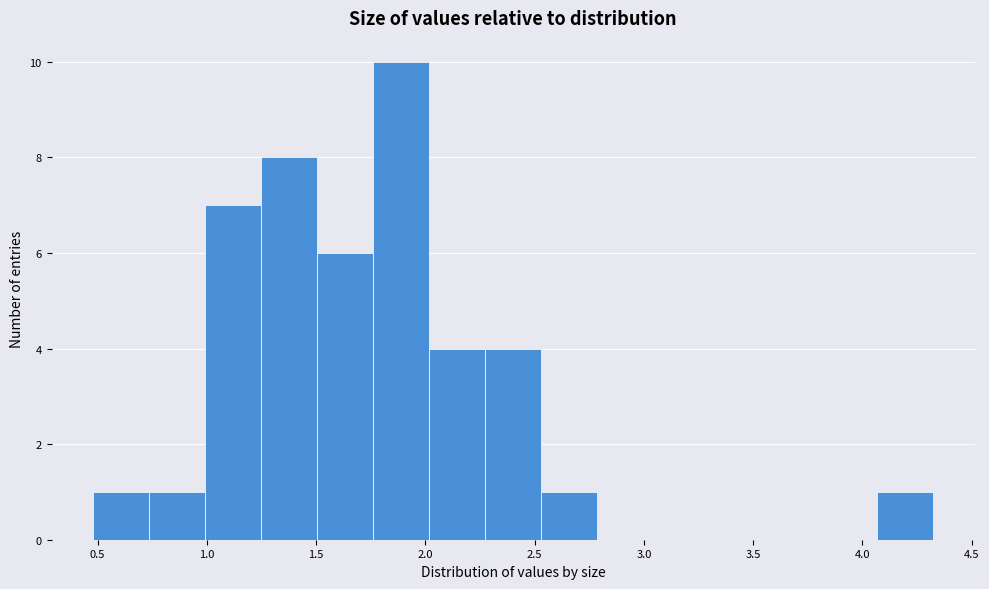

Reading left to right, list every bar in this chart as the range it spans on the x-axis followed by its height. Neither the bar edges nor the heights are printed on the chart, so give them approximately, as read against the axes.

0.50 to 0.75: 1
0.75 to 1.00: 1
1.00 to 1.25: 7
1.25 to 1.50: 8
1.50 to 1.75: 6
1.75 to 2.00: 10
2.00 to 2.25: 4
2.25 to 2.55: 4
2.55 to 2.80: 1
2.80 to 3.05: 0
3.05 to 3.30: 0
3.30 to 3.55: 0
3.55 to 3.80: 0
3.80 to 4.05: 0
4.05 to 4.30: 1